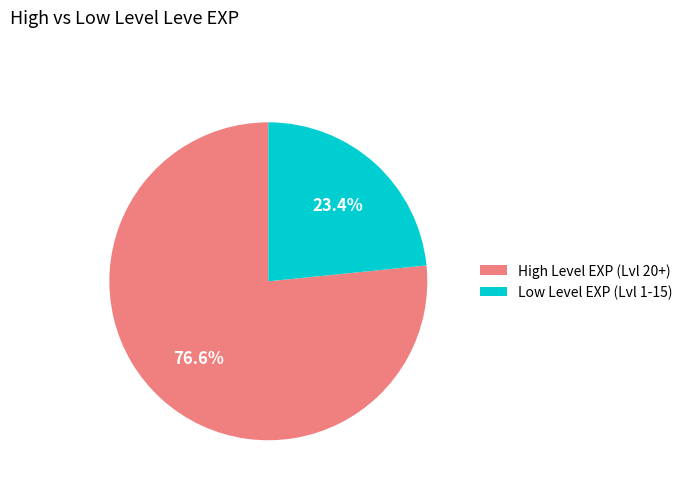

What percentage is NOT represented by Low Level EXP (Lvl 1-15)?

76.6%